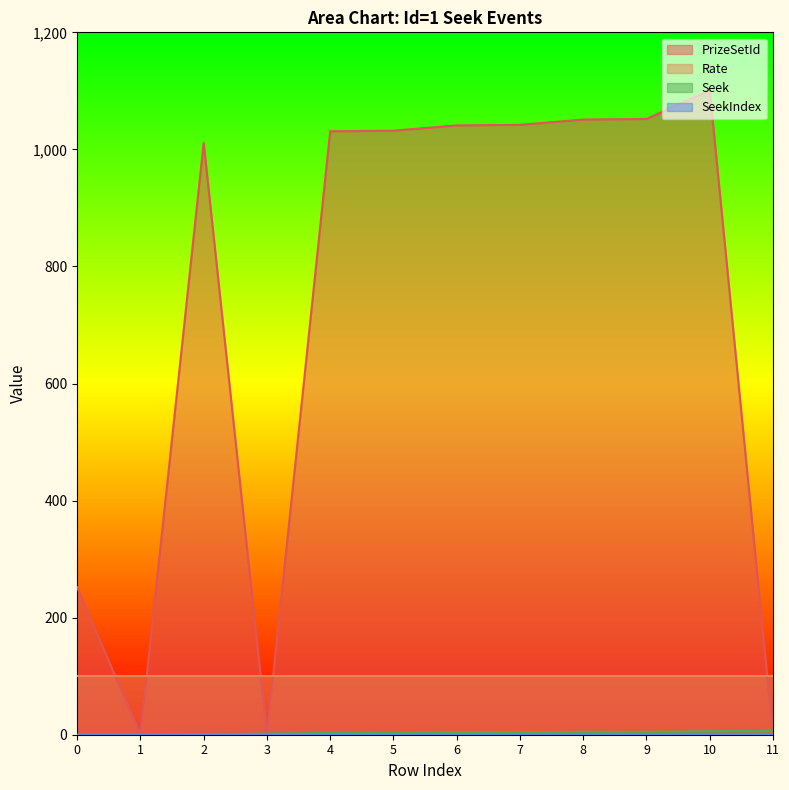

How many Seek values are between 2 and 5?

7